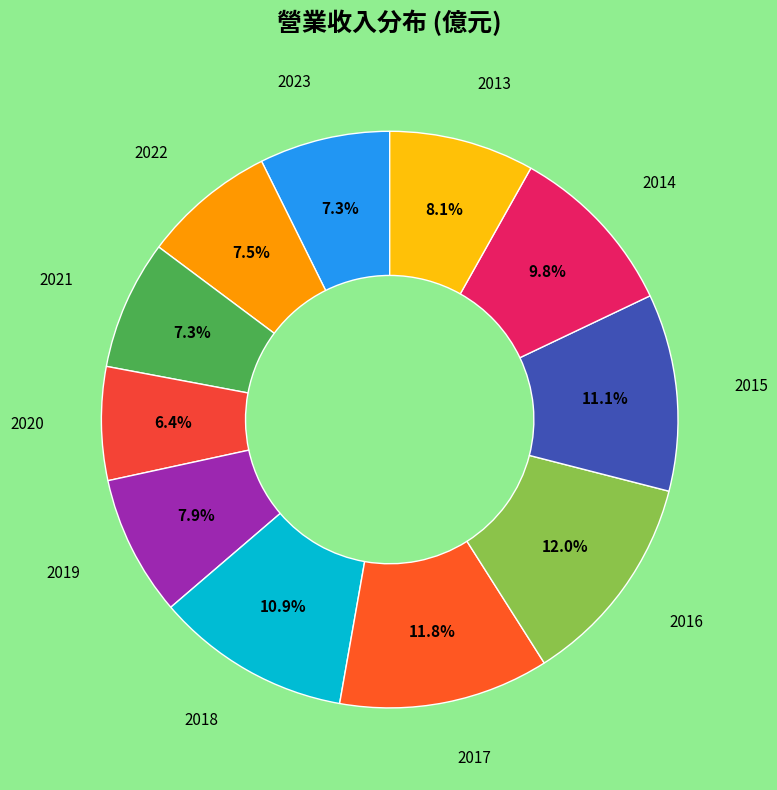

How many segments does this pie chart have?

11